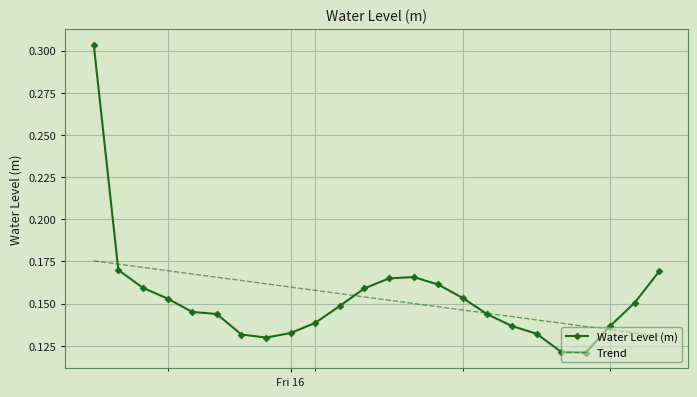

List the series in order of their peak value, lowest first.

Trend, Water Level (m)